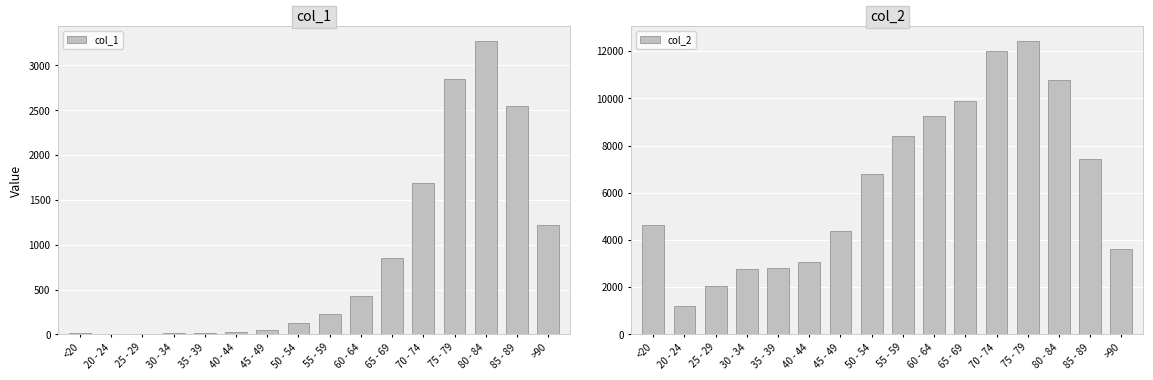

What is the smallest value displayed?

3